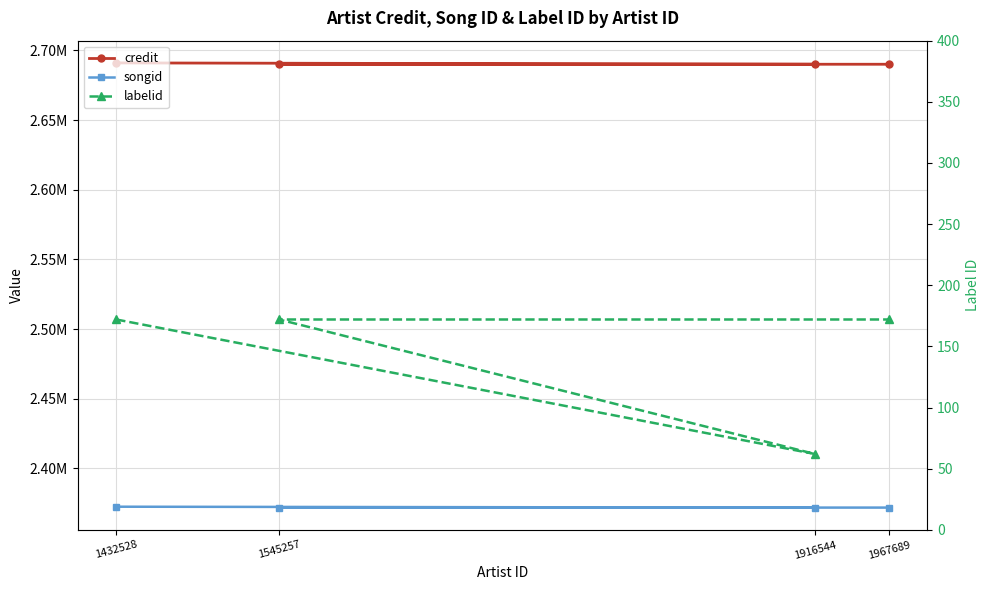

True or false: labelid has more than 0 points higher than both neighbors.

False